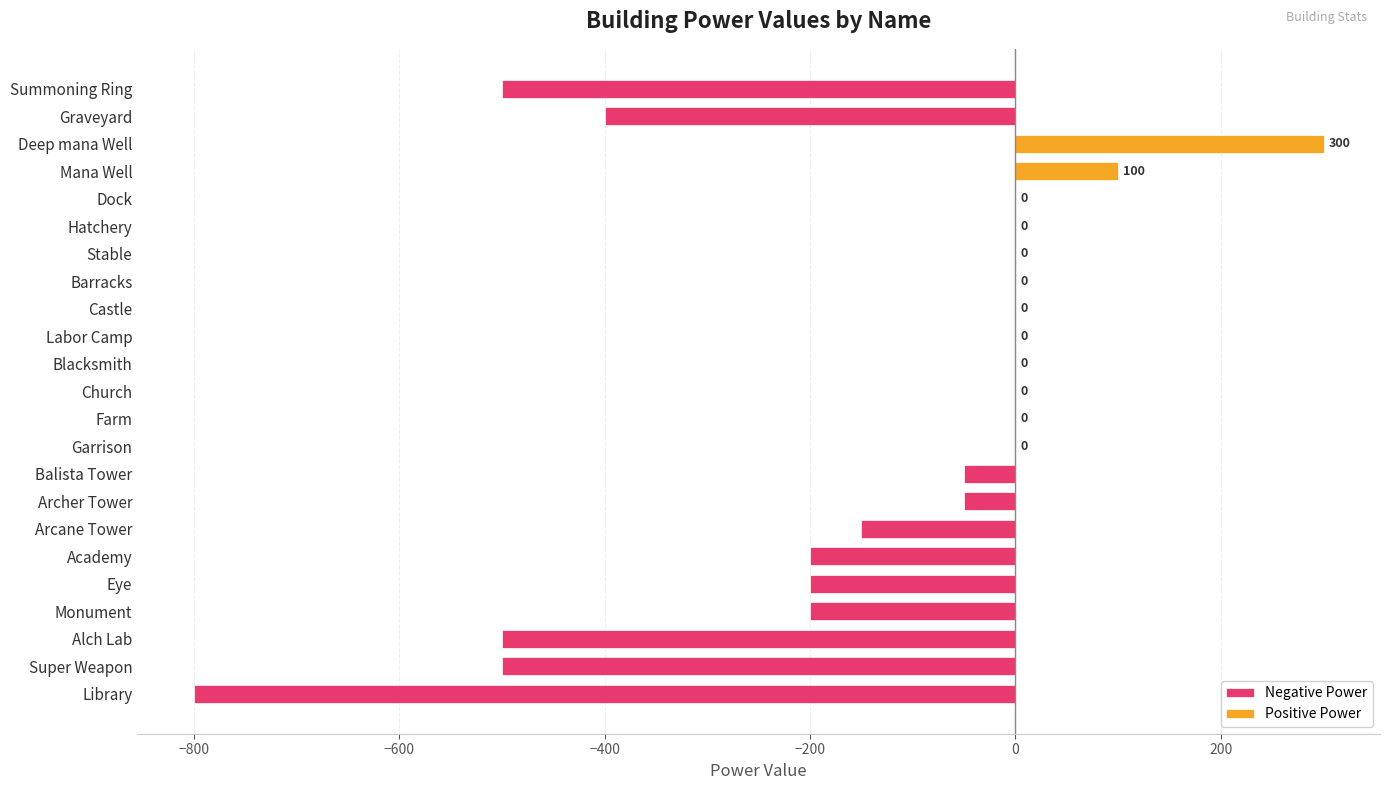

What is the difference between the values at Mana Well and Academy?

300